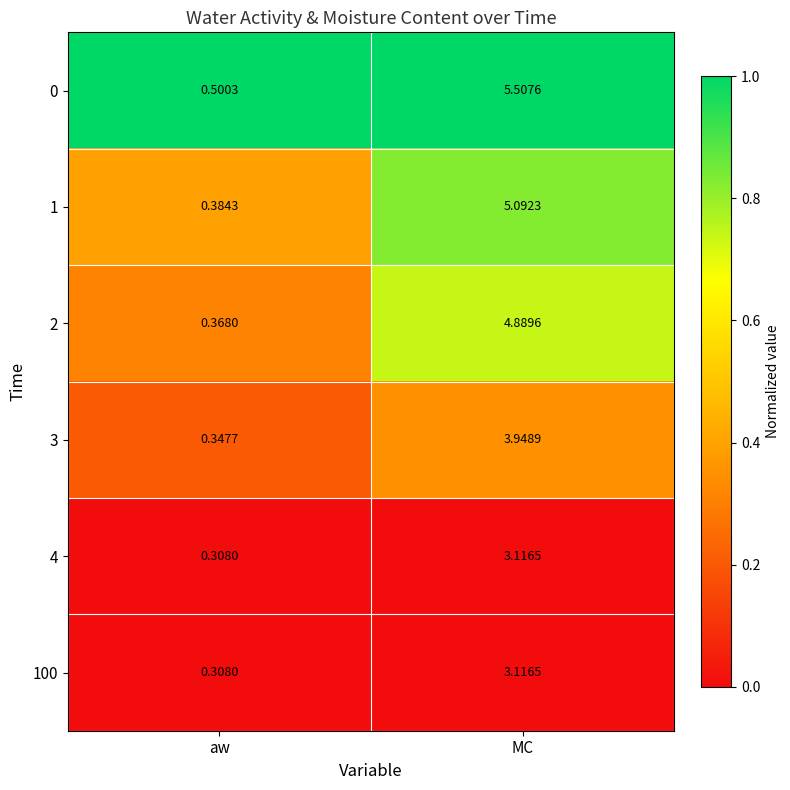

Which series changed the most between aw and MC?

0